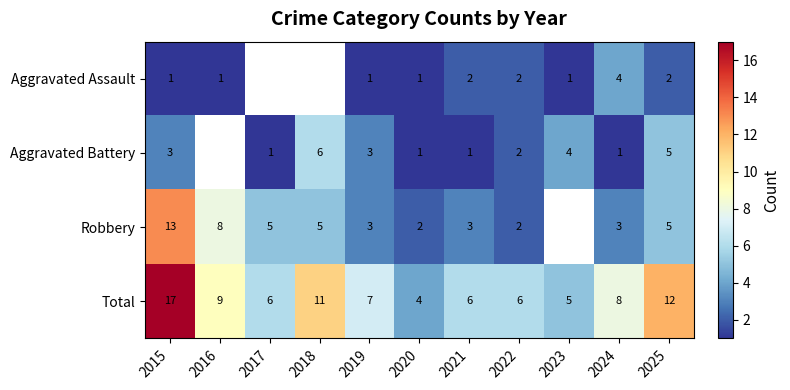

At which label is Total closest to 10?

2016